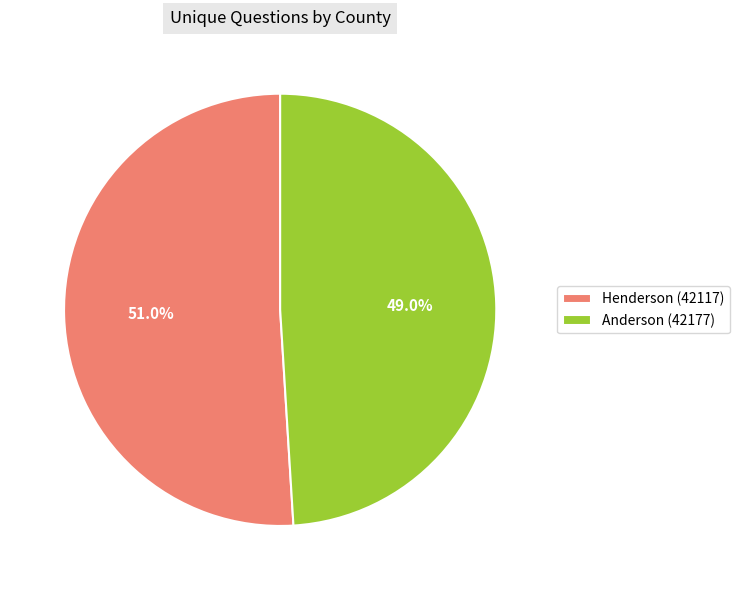

Is it true that Henderson (42117) is 51% of the pie?

True